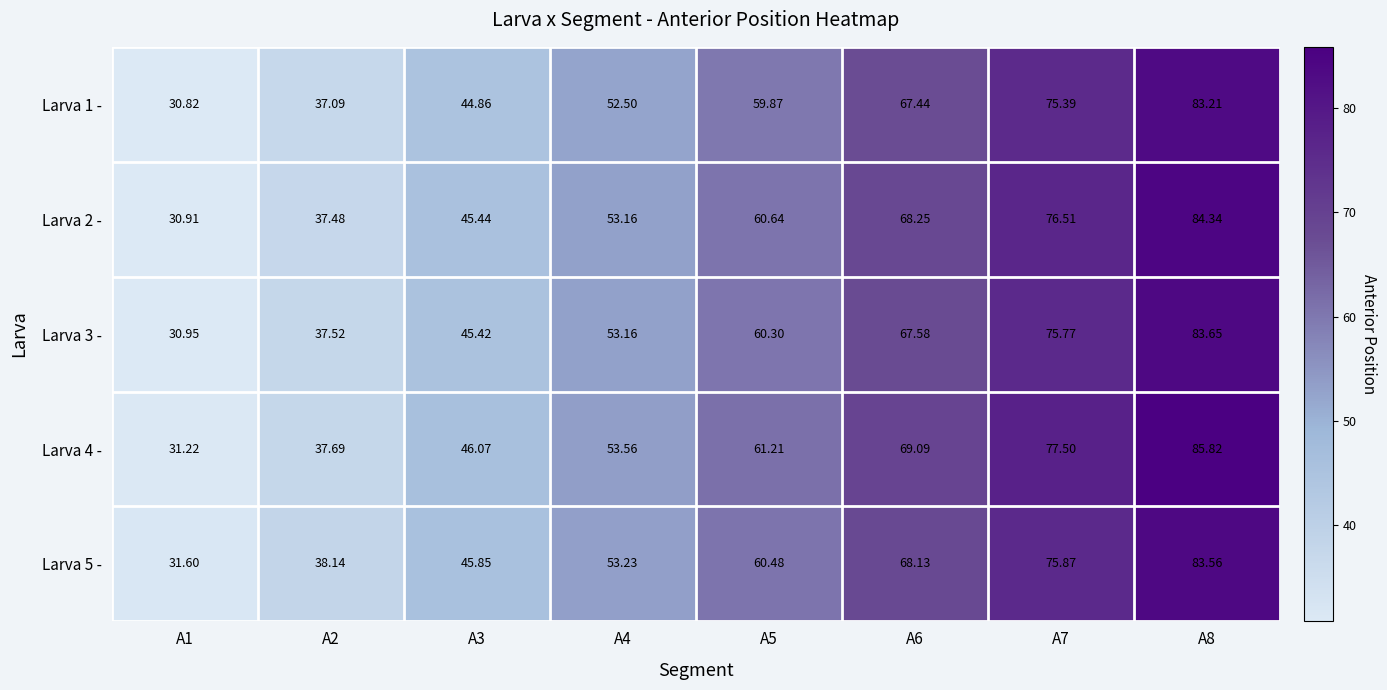

Count the number of data series in this chart.

5